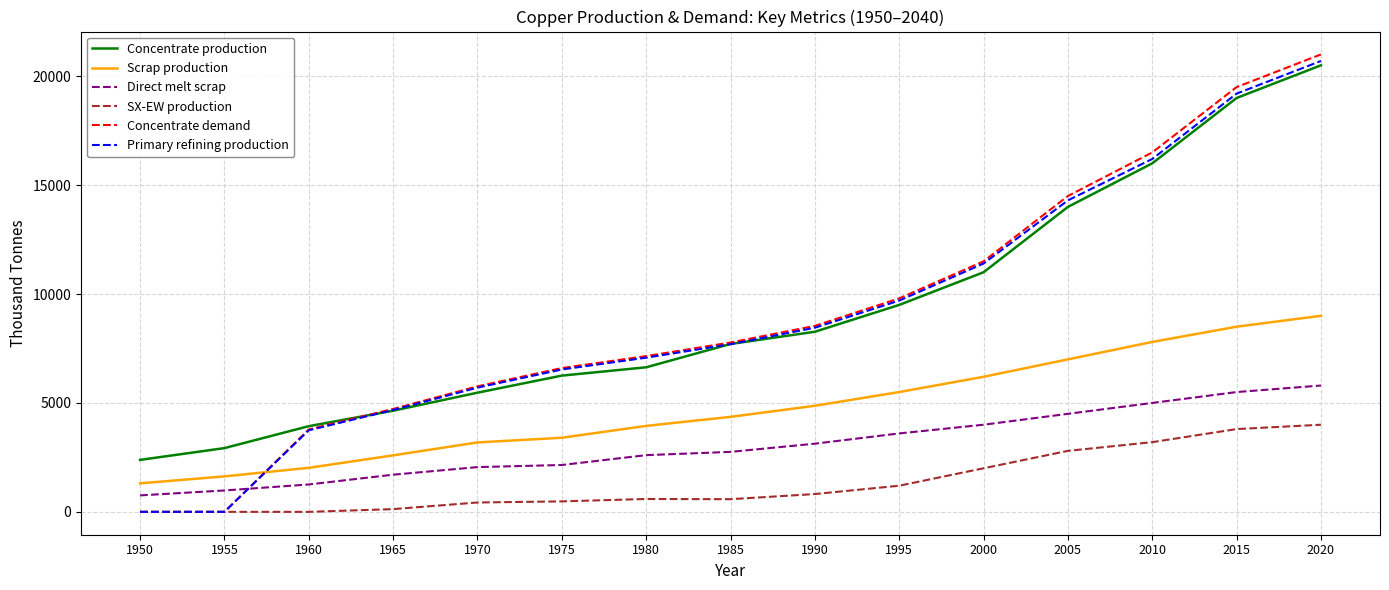

Count the number of categories in the chart.

15